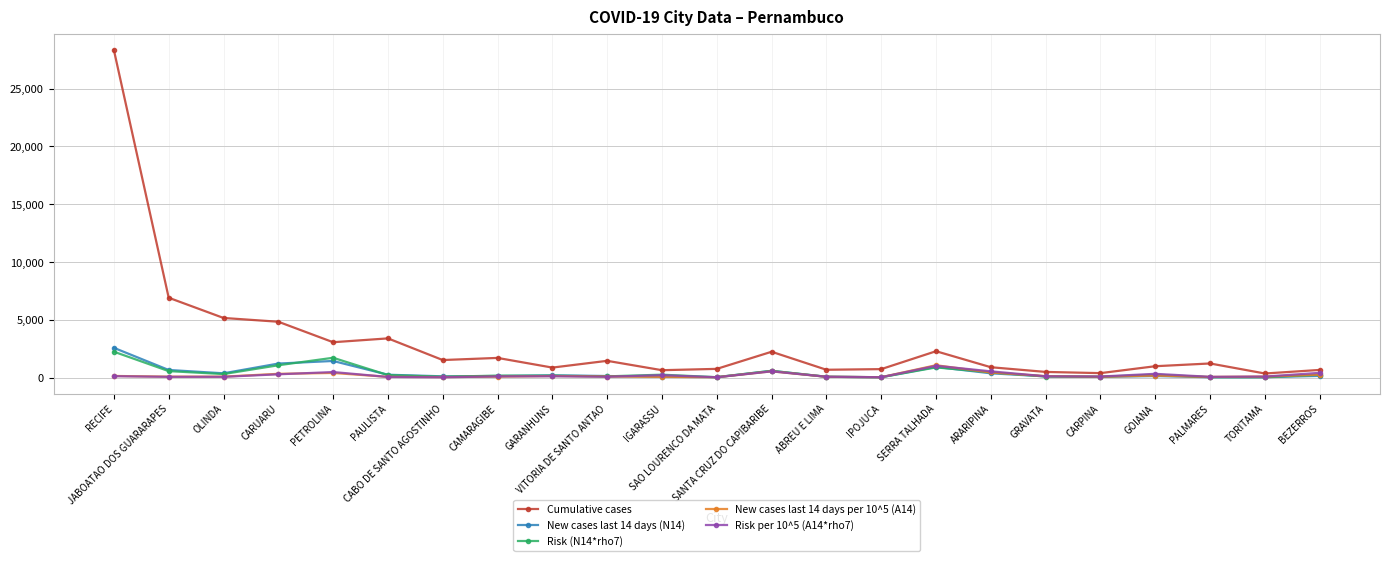

How many lines are shown in the chart?

5